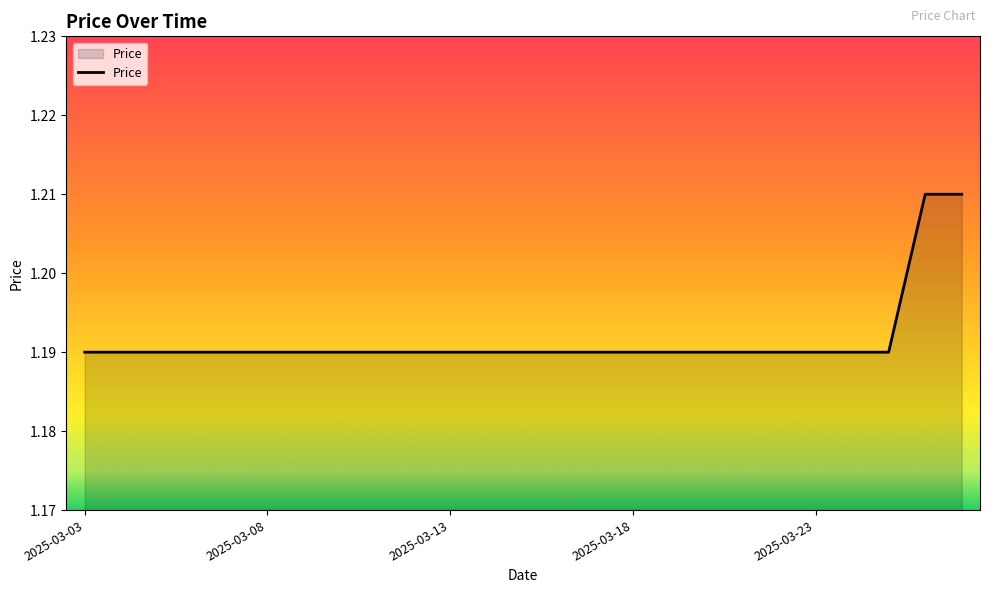

Does the chart have visible grid lines?

No